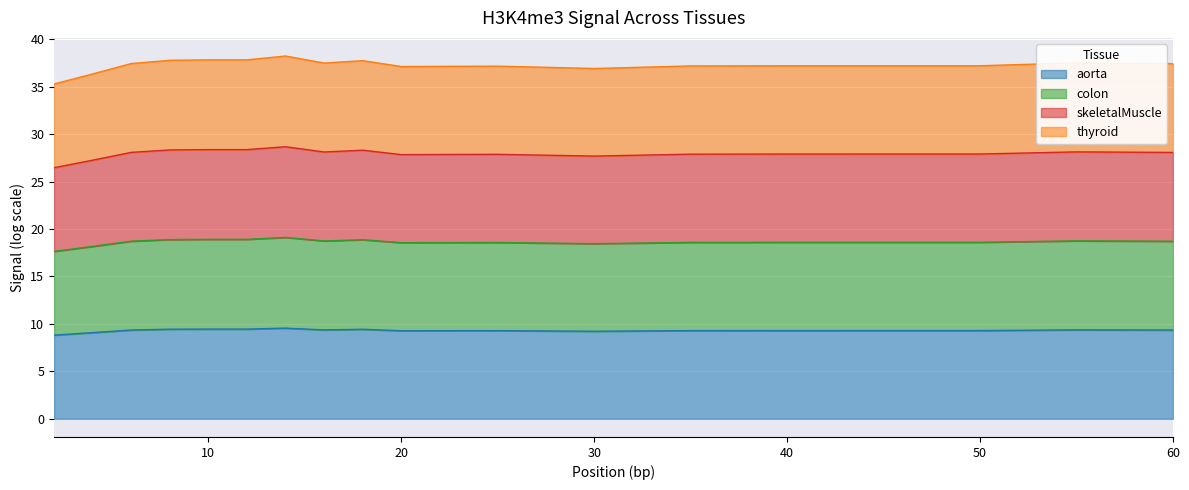

Between 25 and 45, which series saw the biggest shift?

thyroid